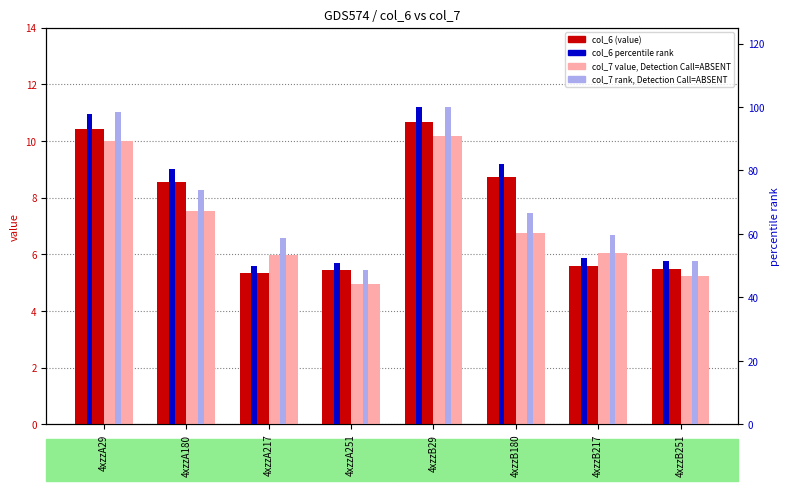

The value of col_6 rank at 4xzzA180 is 80.4. True or false?

True